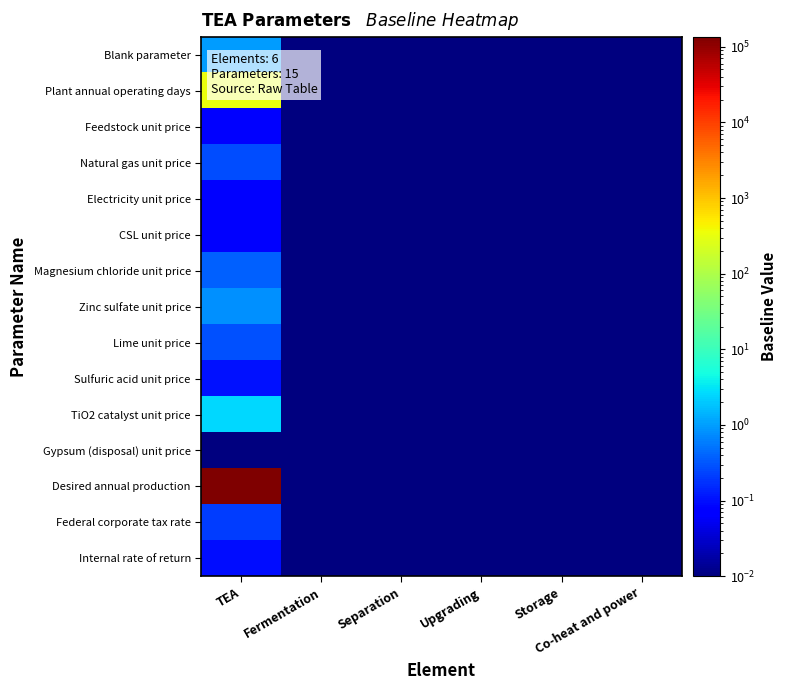

Which series has the largest range (max minus min)?

Desired annual production